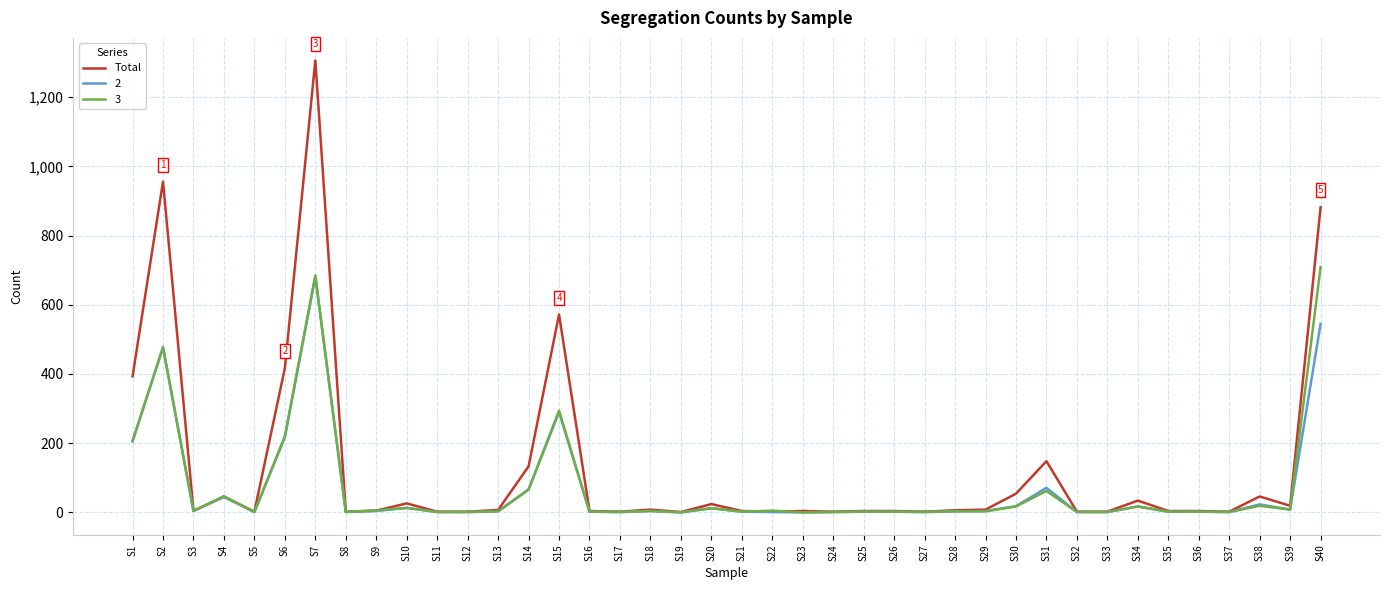

What is the maximum value shown in the chart?

1306